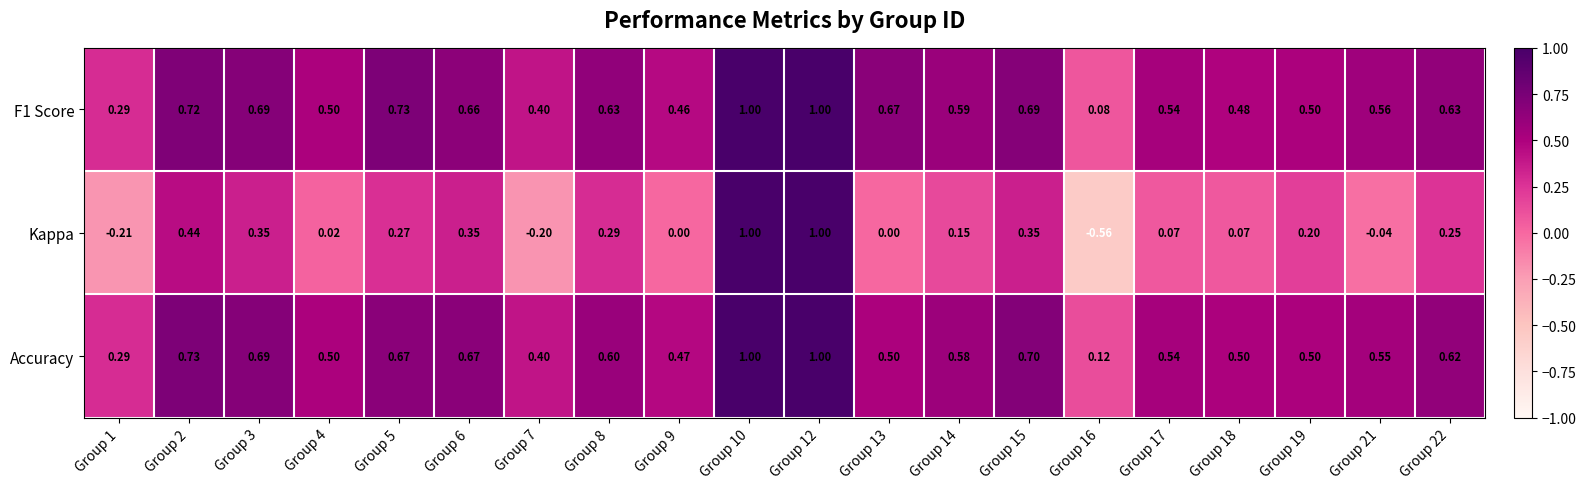

Is the value of F1 Score at Group 22 greater than the value of Accuracy at Group 4?

Yes